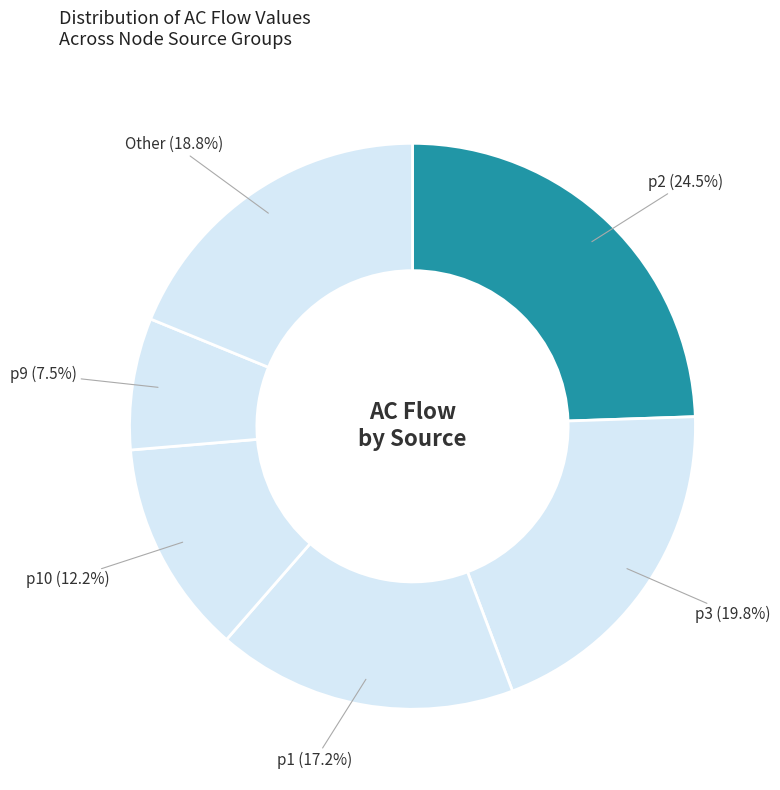

Count the number of slices in the pie.

6